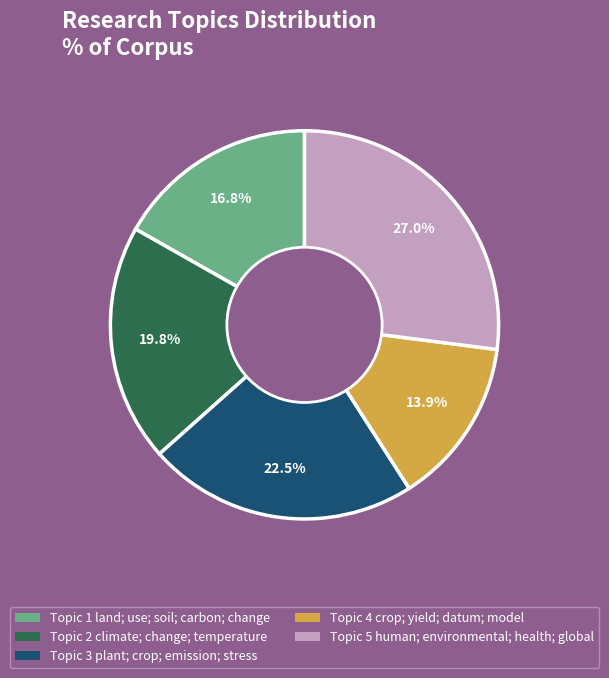

Is there any slice that represents more than half of the pie?

No